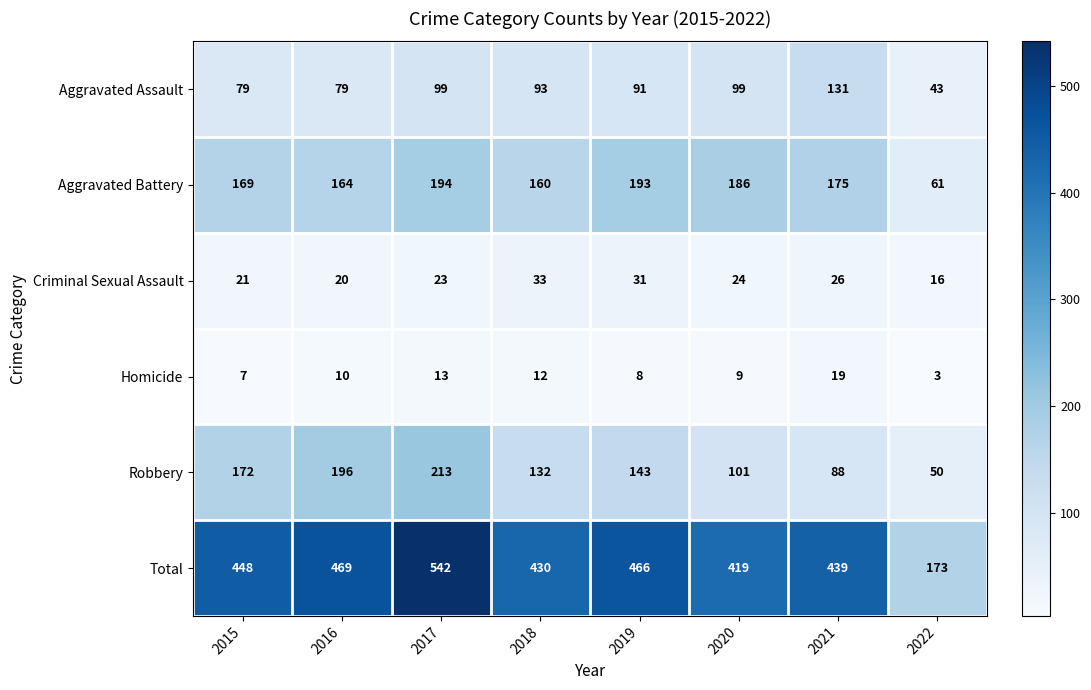

Which series changed the most between 2016 and 2017?

Total